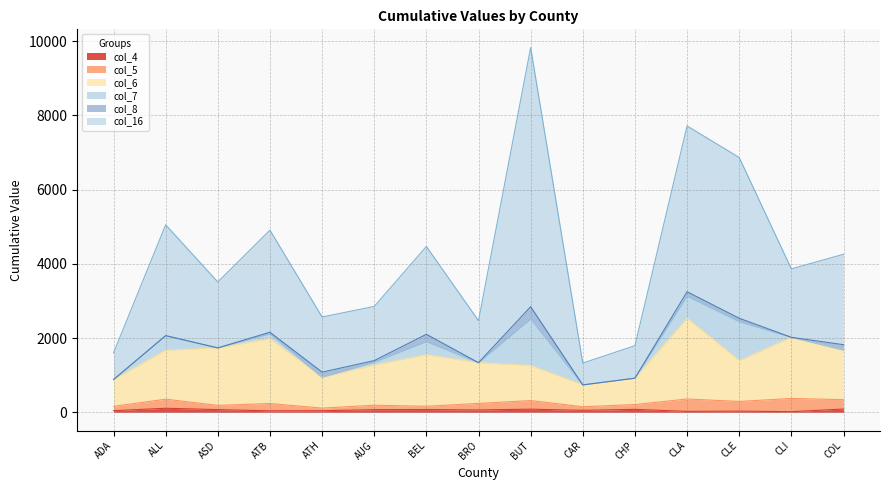

True or false: col_16 and col_6 intersect in this chart.

False